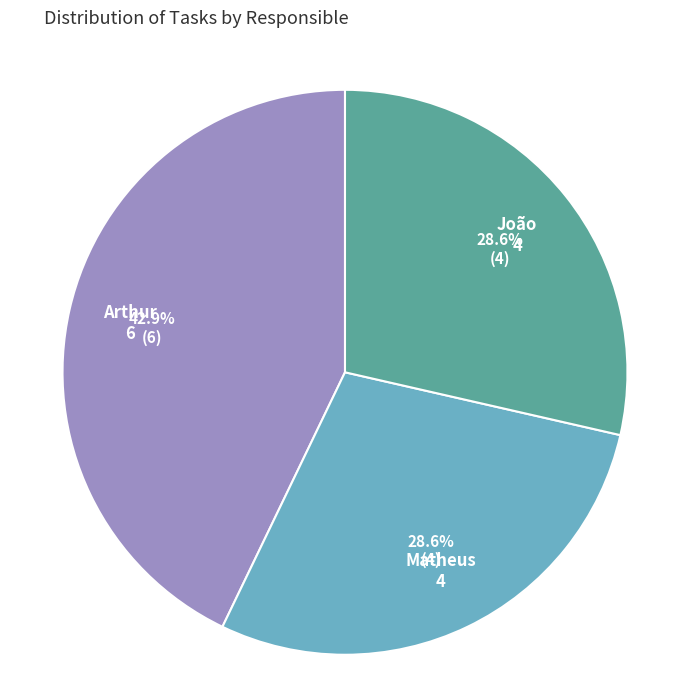

Which slice is the largest?

Arthur